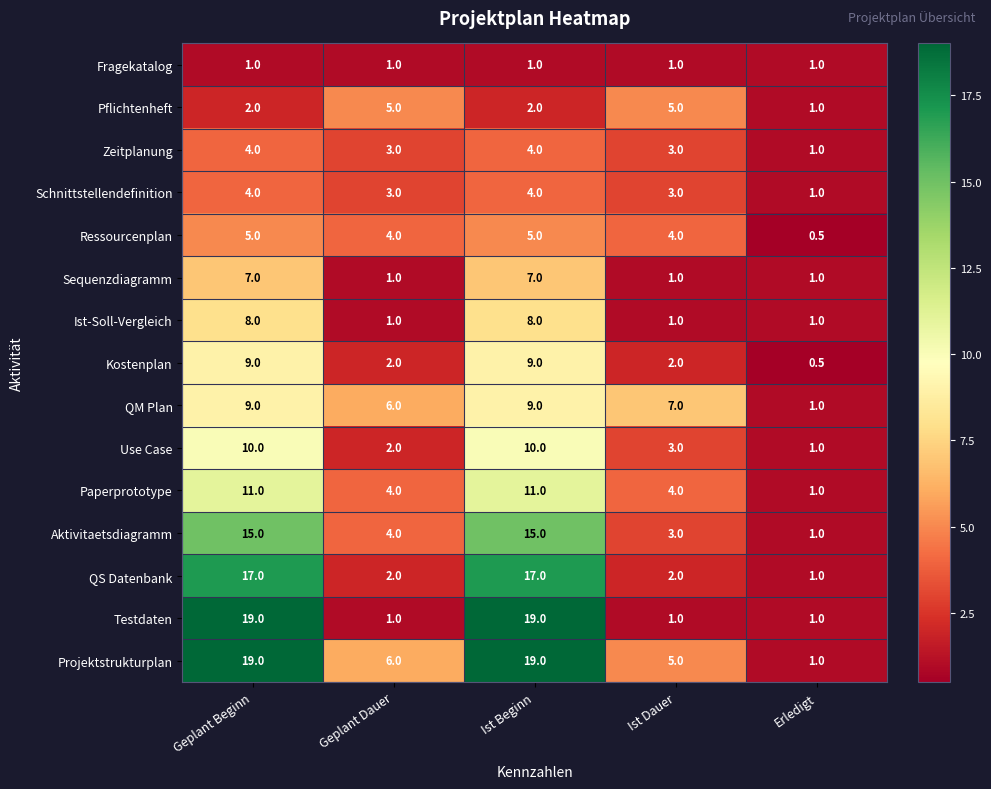

Which series changed the most between Geplant Dauer and Ist Beginn?

Testdaten